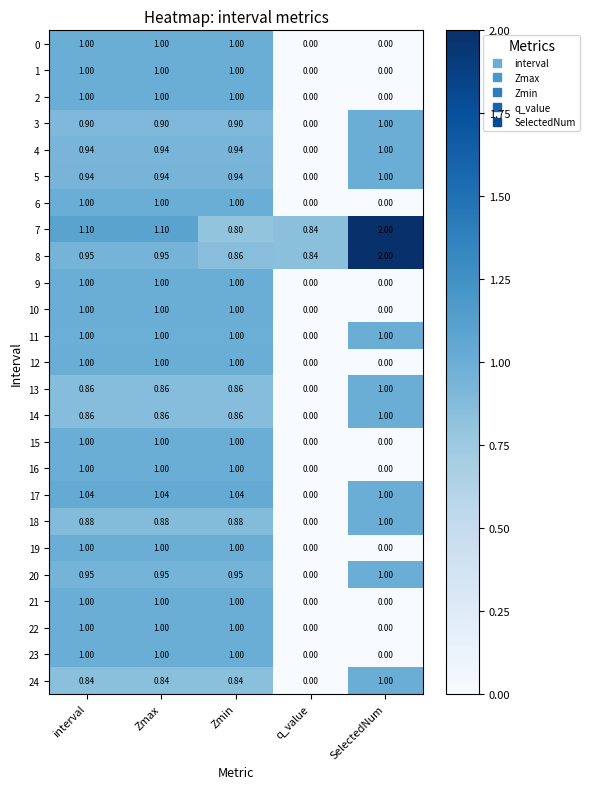

Count the number of categories in the chart.

5